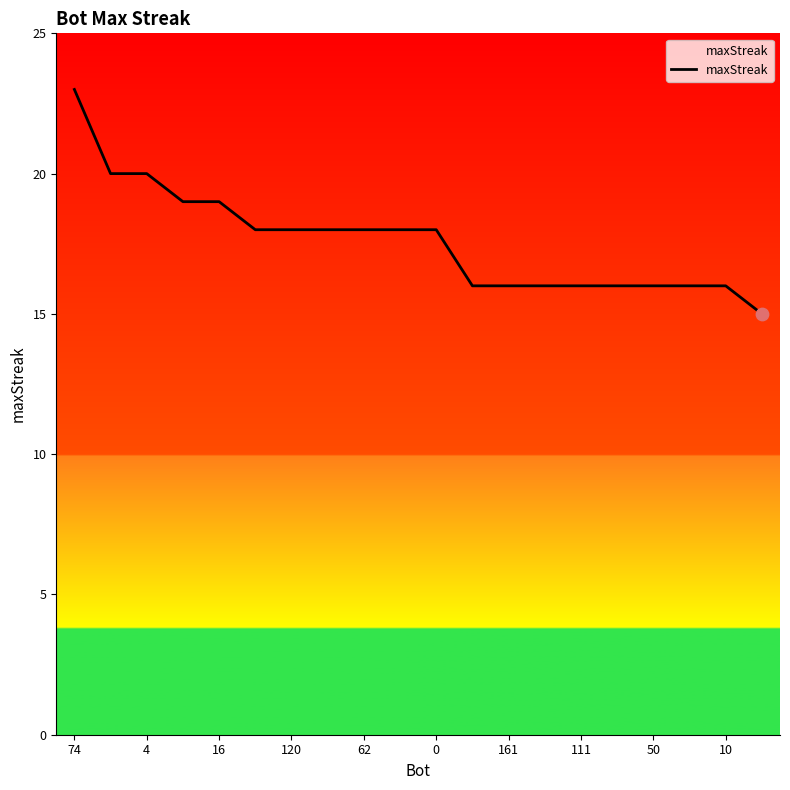

What is the greatest value displayed?

23